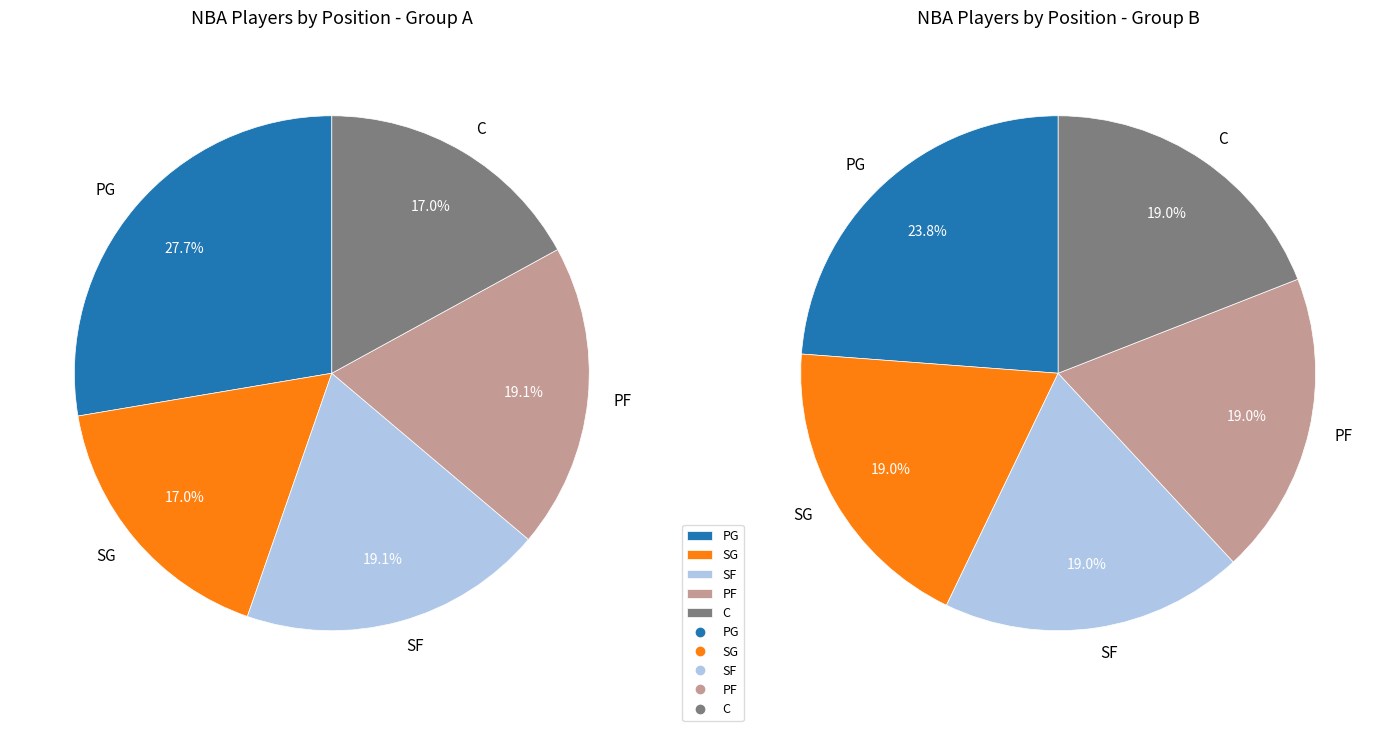

Do C and SF together represent more than half of the pie?

No